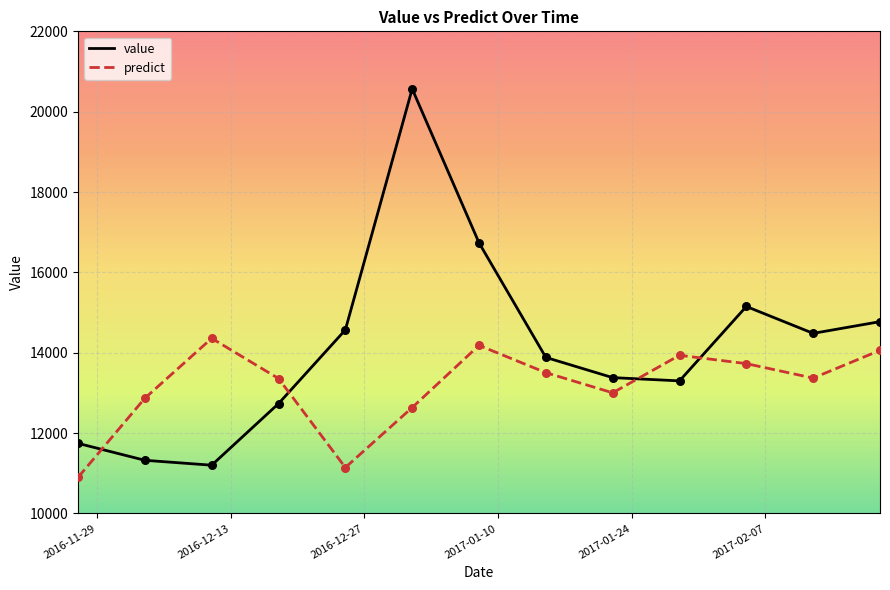

Which series has the largest total across all categories?

value